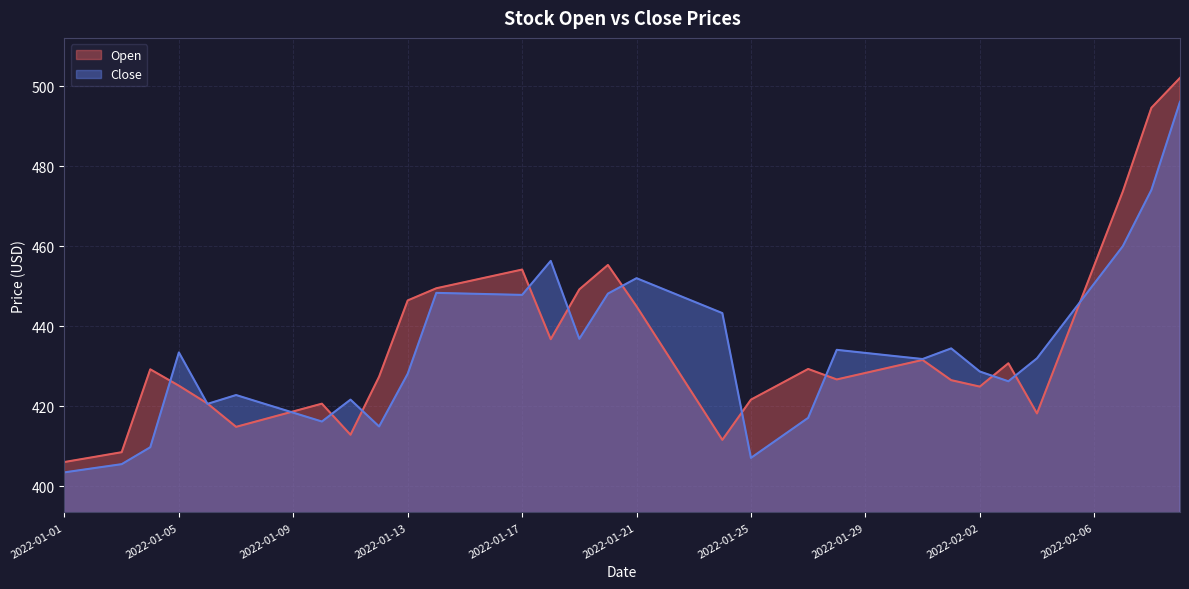

What is the minimum value for Open?

406.1